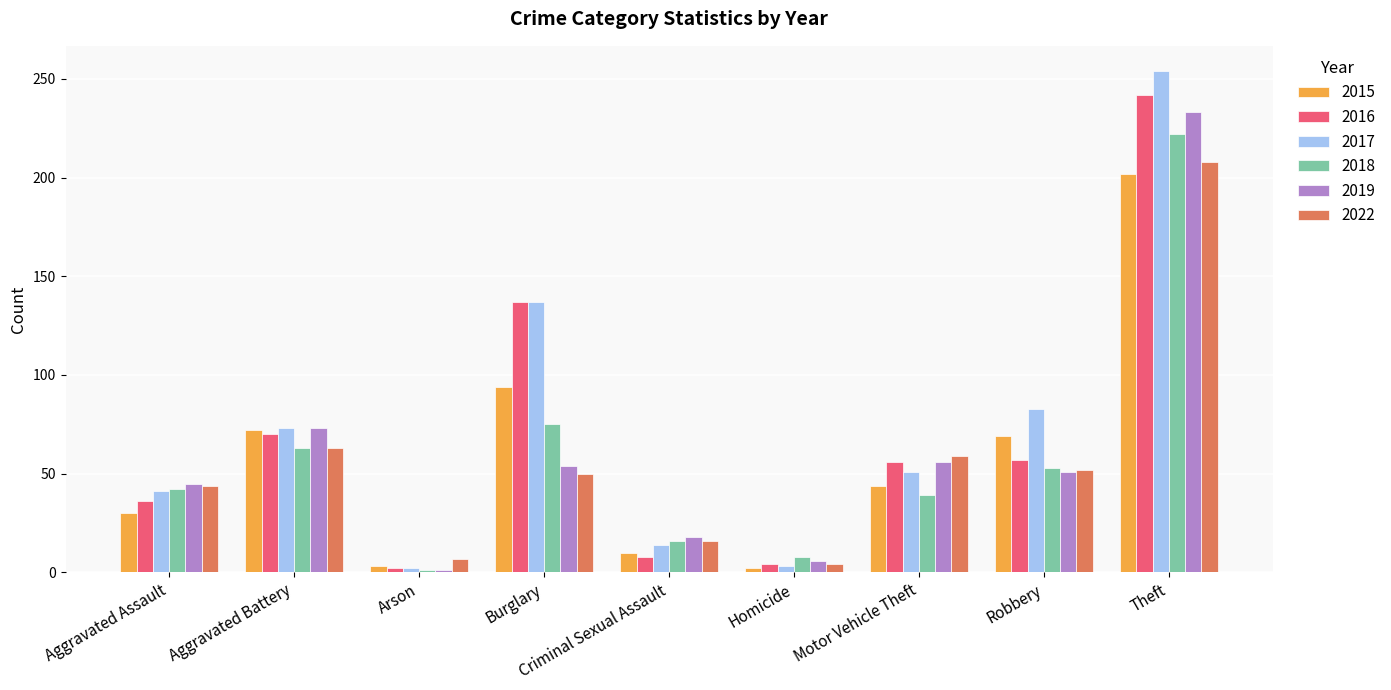

Where does the 2017 series first go above 51?

Aggravated Battery